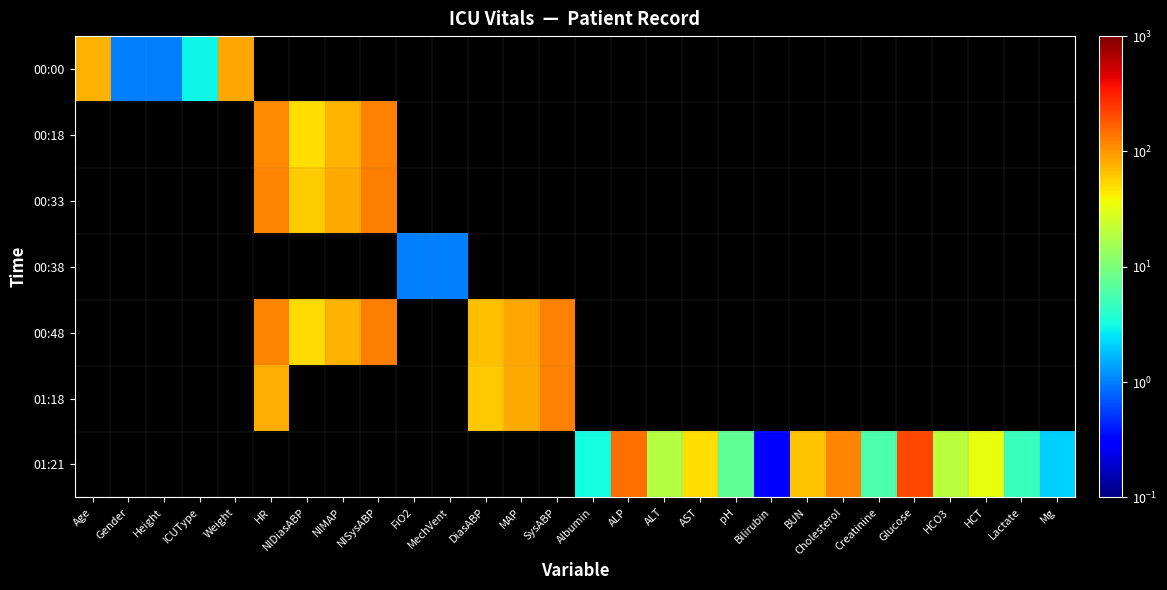

How many categories are shown in the chart?

28